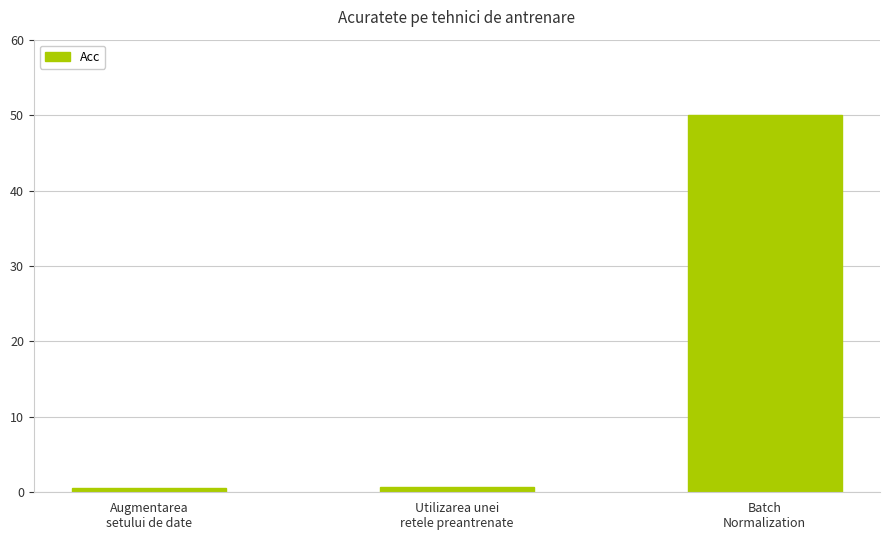

Is it true that the value at Augmentarea
setului de date is 0.6?

True